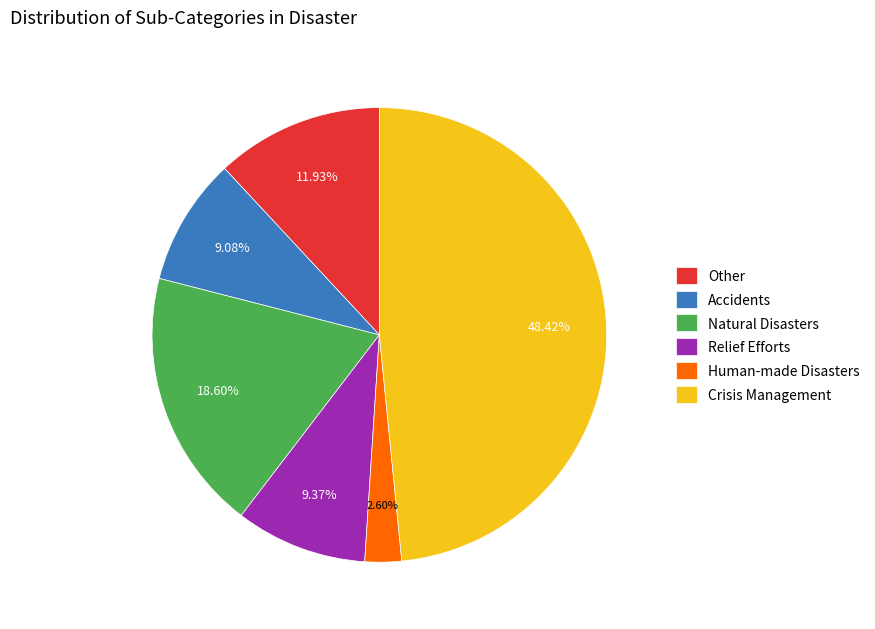

Is there a majority slice in this chart?

No